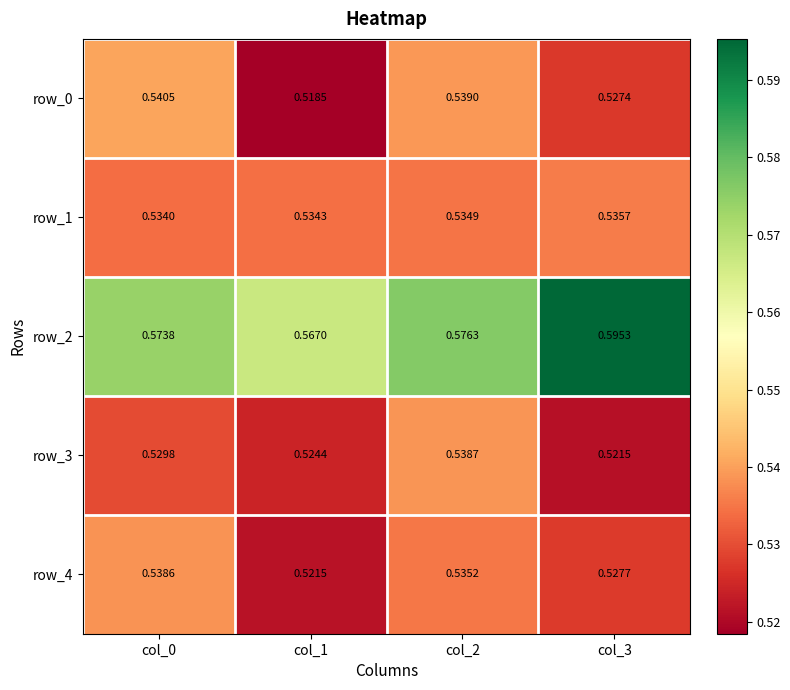

Is the value of row_0 at col_3 greater than the value of row_2 at col_2?

No